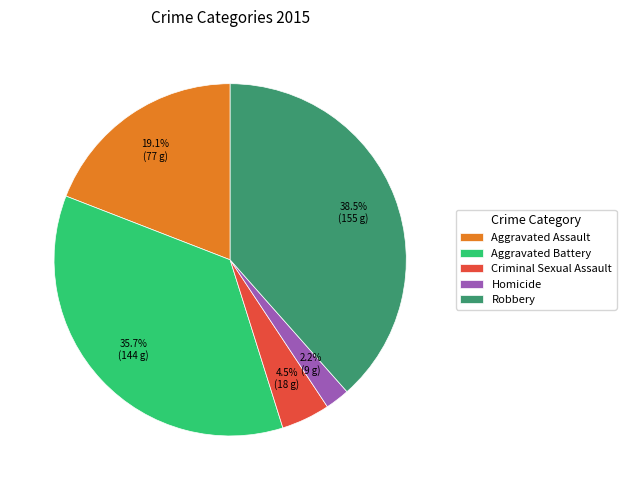

To the nearest percent, what percentage of the pie is Aggravated Battery?

36%